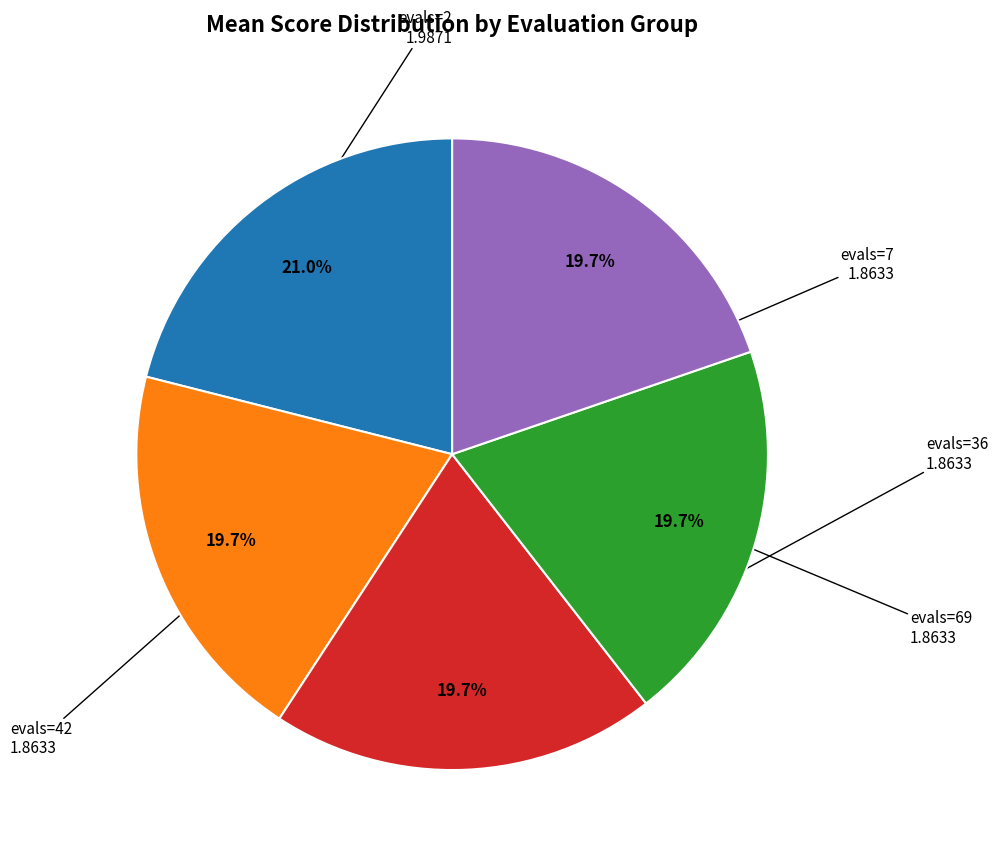

Does any single category account for the majority?

No